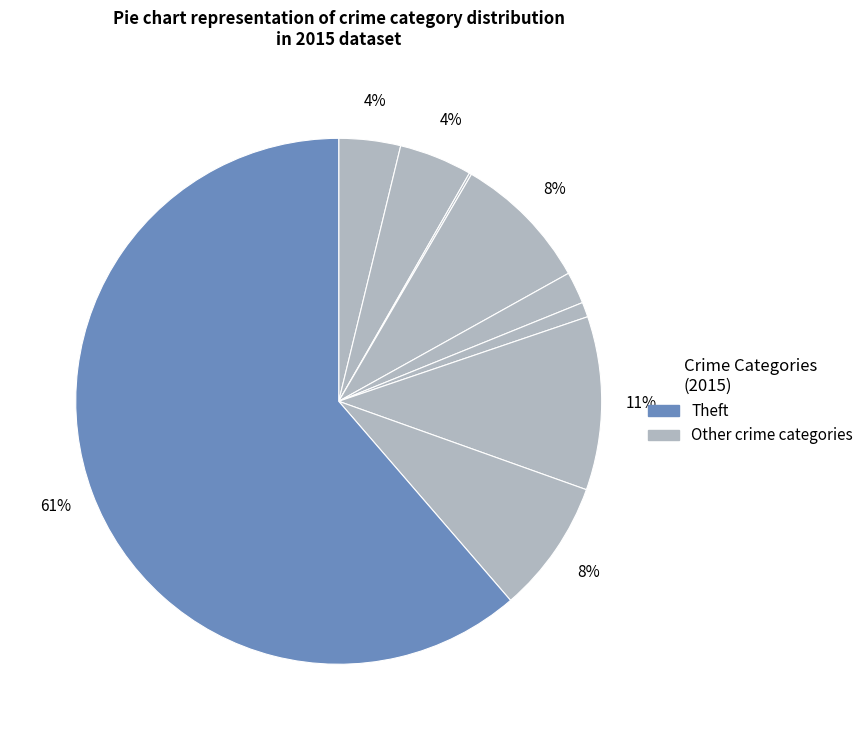

Does any single category account for the majority?

Yes